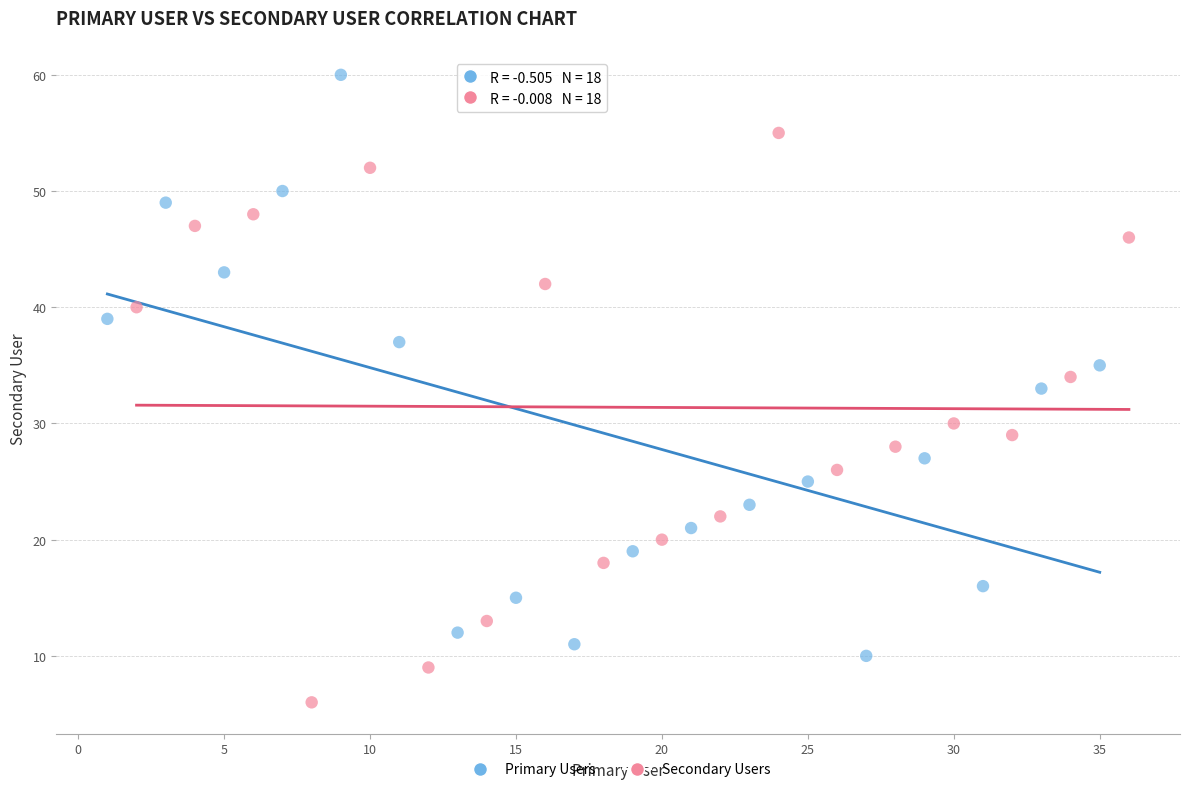

Which series has the largest Y range (max minus min)?

Primary Users